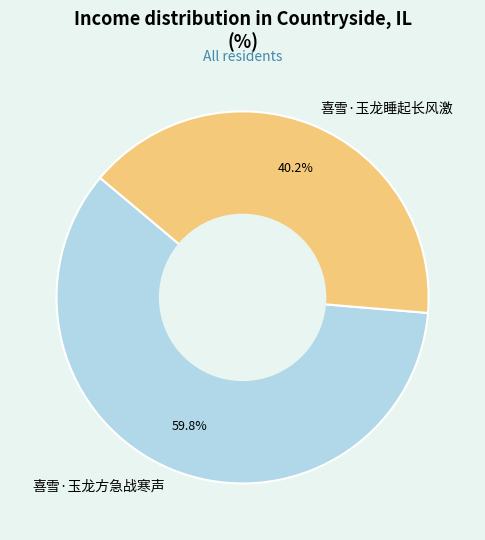

The 喜雪·玉龙睡起长风激 slice represents 40% of the pie. True or false?

True